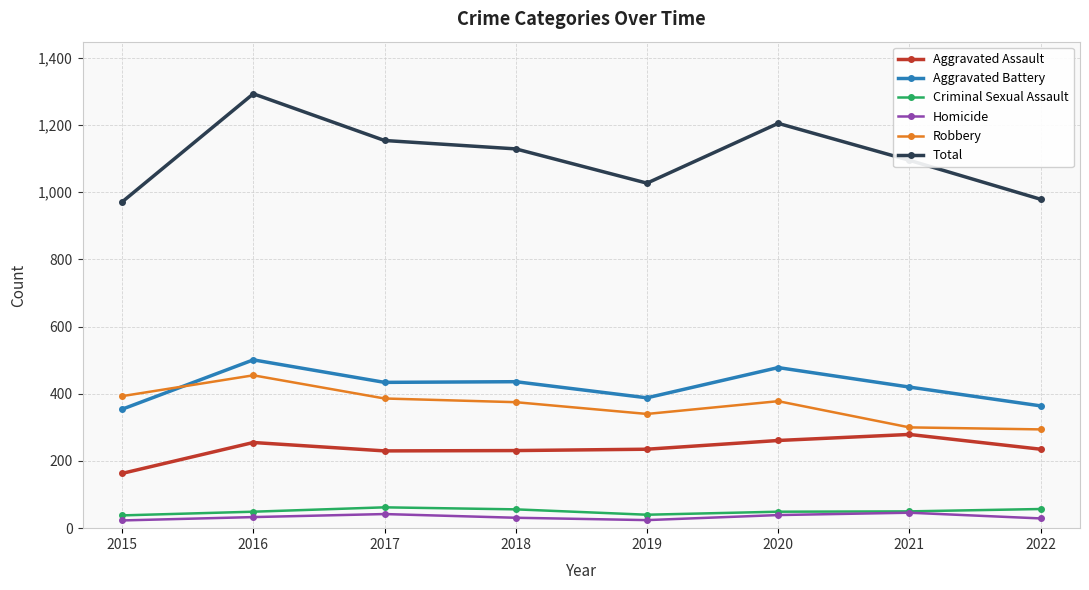

What is the value of the Homicide point at the 5th from the left?

24